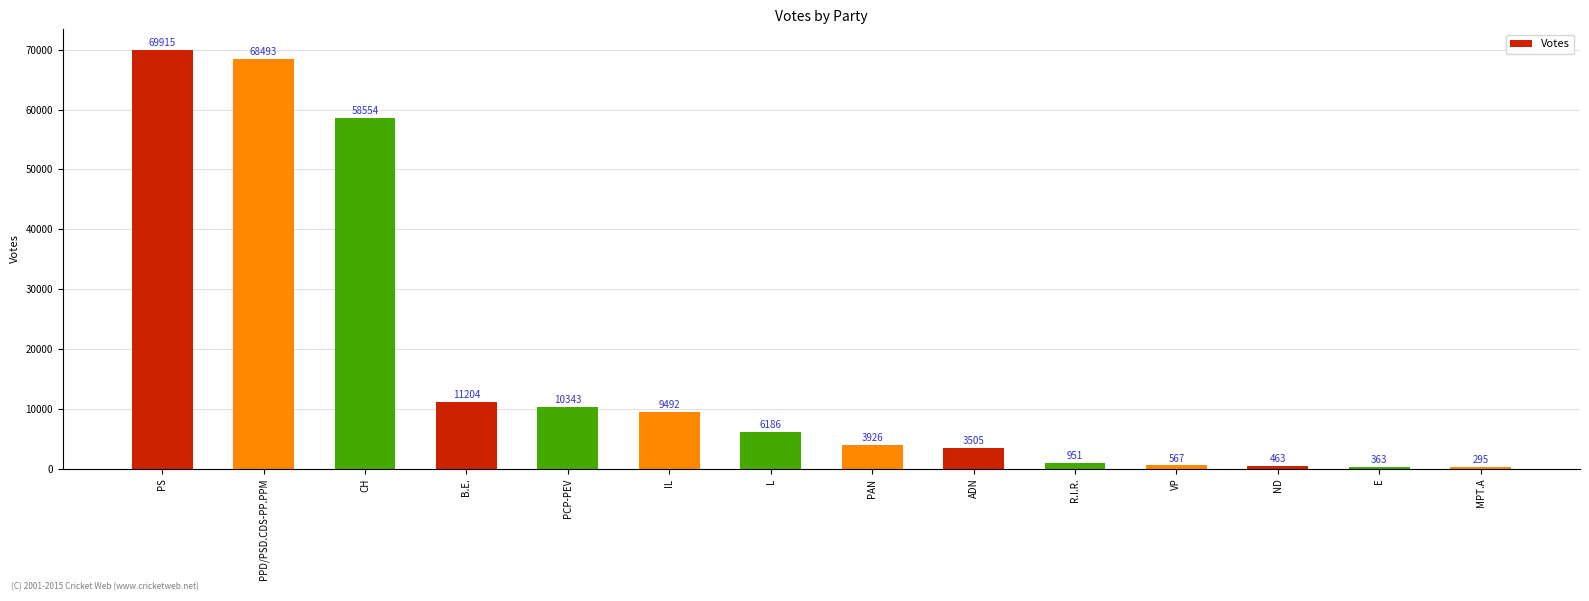

What is the sum of all values?

244257